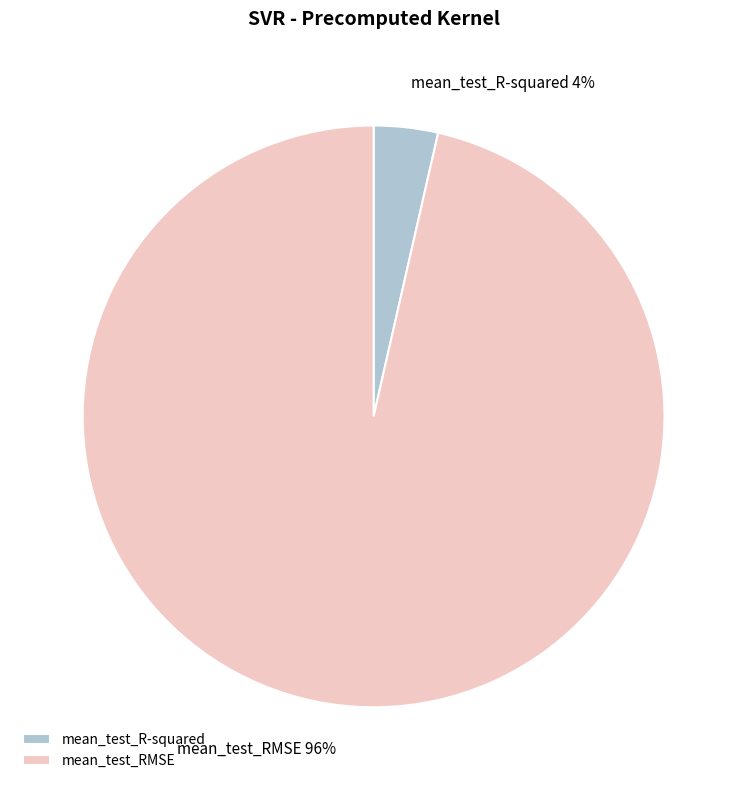

To the nearest percent, what is the average slice percentage?

50%